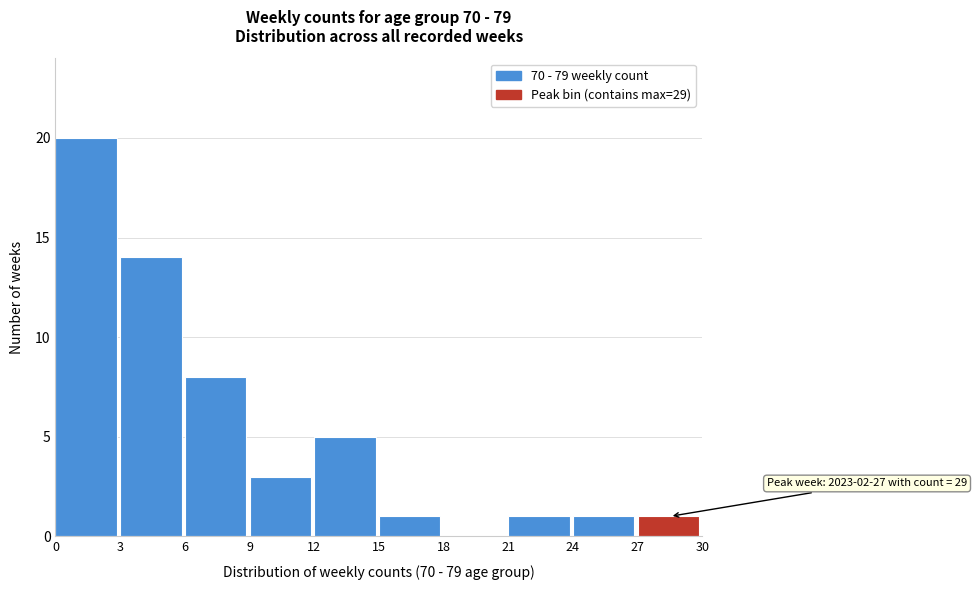

Over which range of the x-axis is the bar tallest?

0 to 3